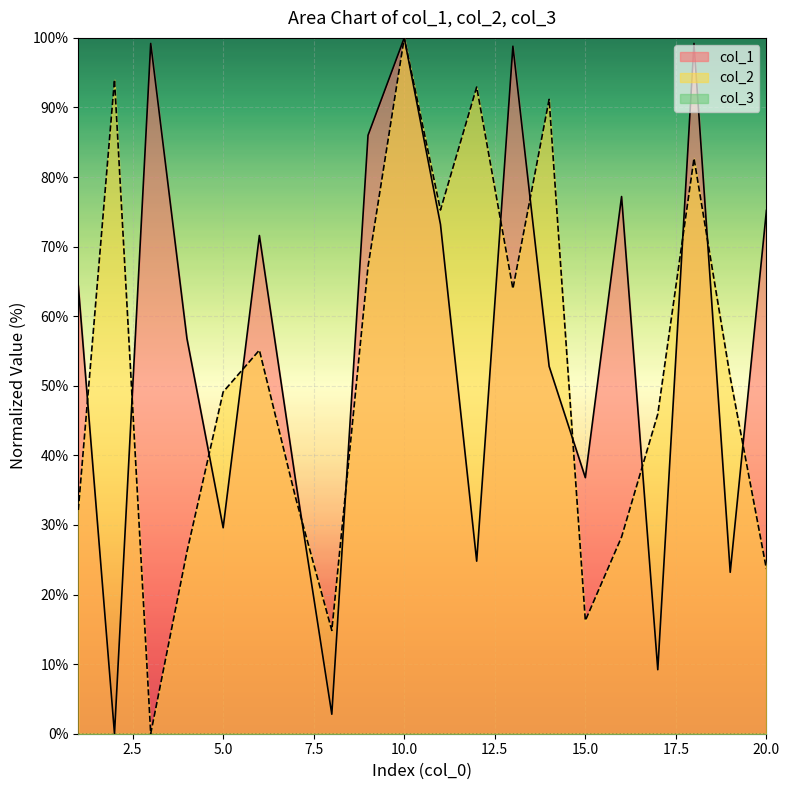

List the series in order of their peak value, lowest first.

col_2, col_1